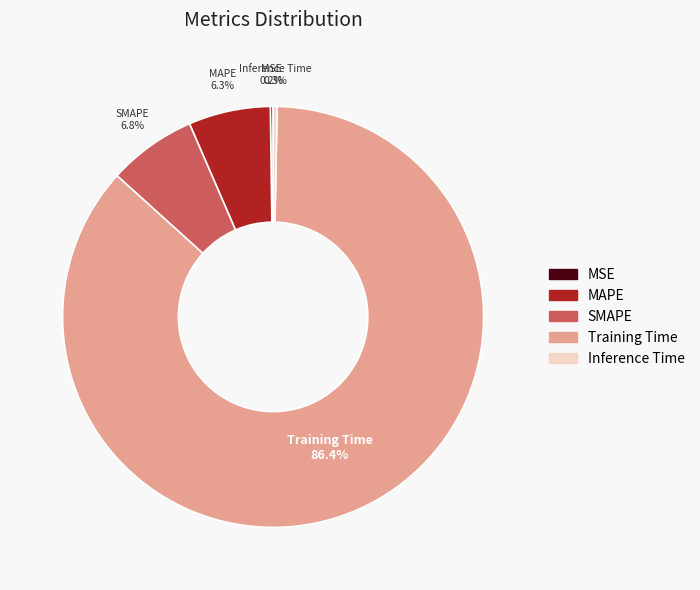

Which slice is the largest?

Training Time